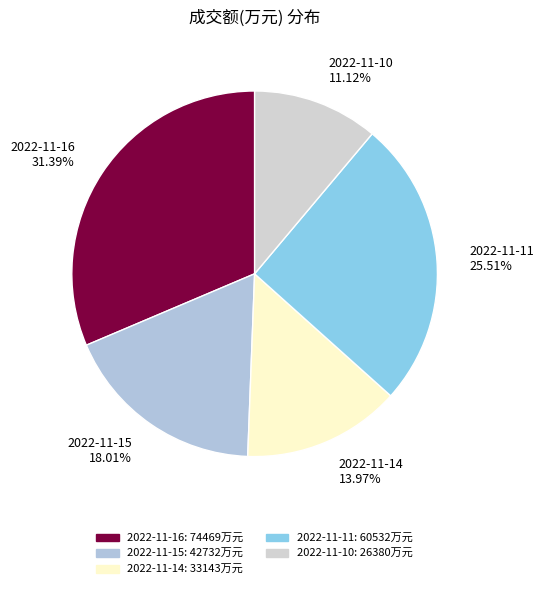

What portion of the pie excludes 2022-11-11?

74.5%